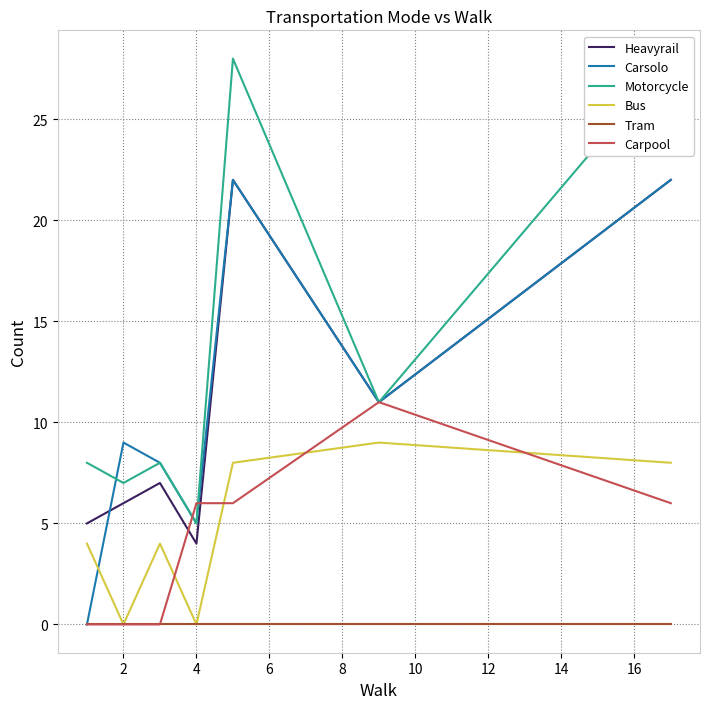

True or false: Tram and Heavyrail cross at least once.

False